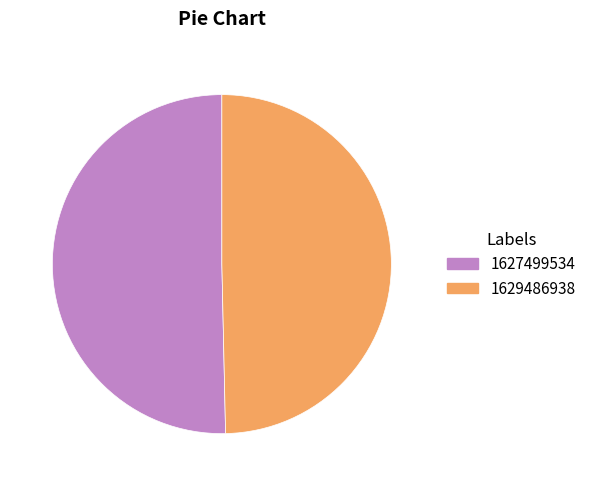

Is the sum of 1627499534 and 1629486938 greater than half?

Yes